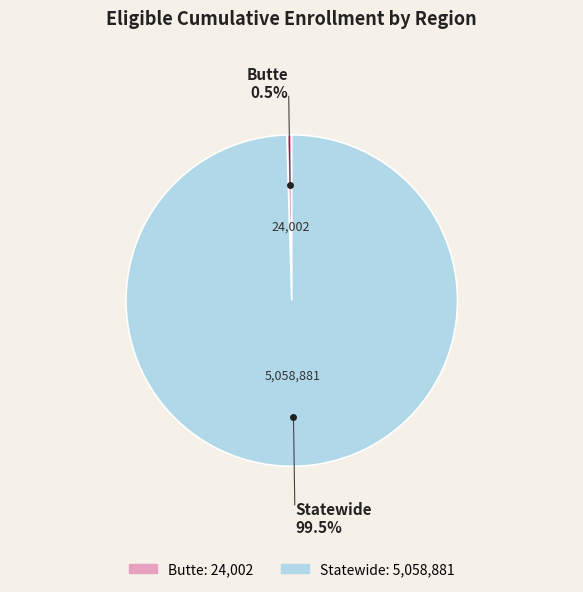

What is the largest slice in the pie chart?

Statewide